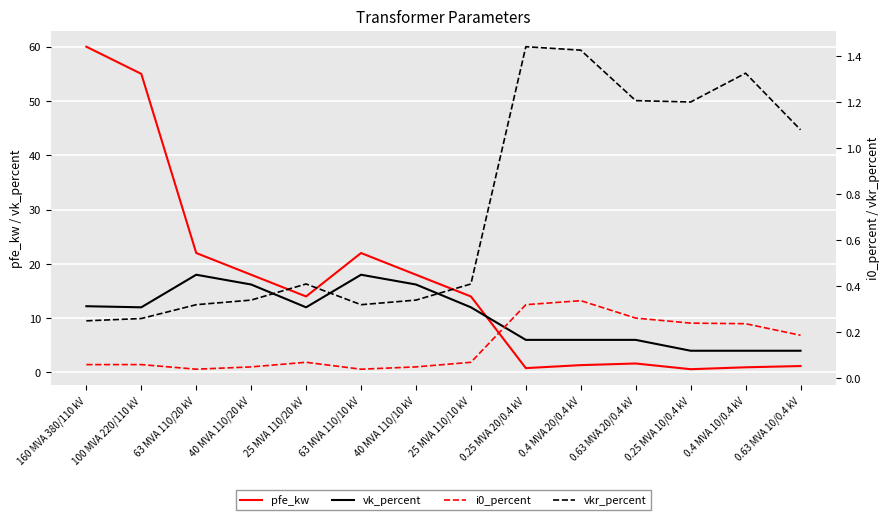

What are all the series names shown in the legend?

pfe_kw, vk_percent, i0_percent, vkr_percent